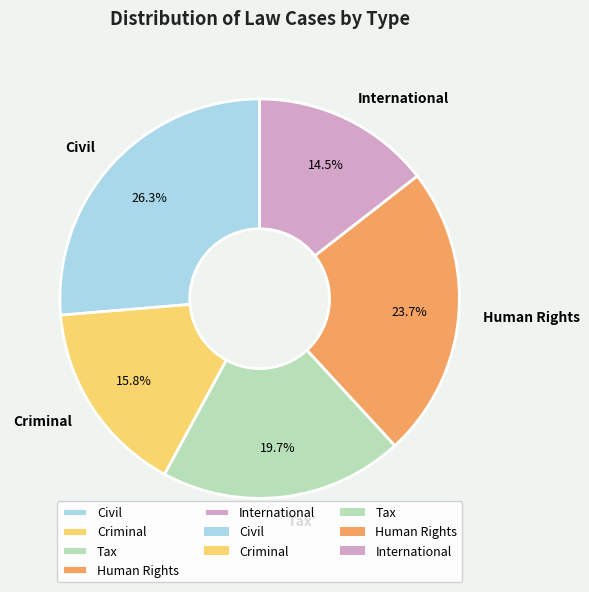

How many slices are in this pie chart?

5